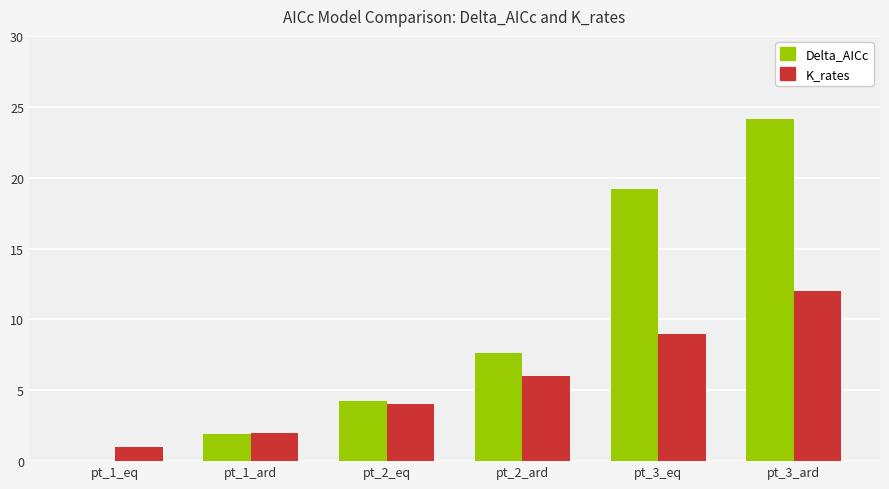

Reading left to right, extract all data points from this chart.

Delta_AICc: 0.0	1.9	4.3	7.6	19.2	24.2
K_rates: 1.0	2.0	4.0	6.0	9.0	12.0